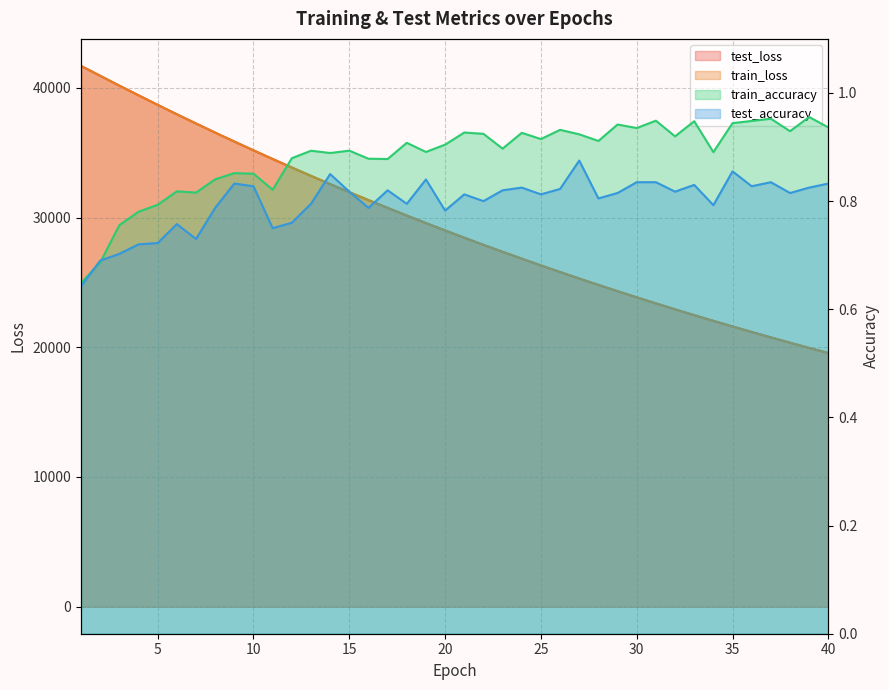

True or false: test_accuracy and test_loss cross at least once.

False